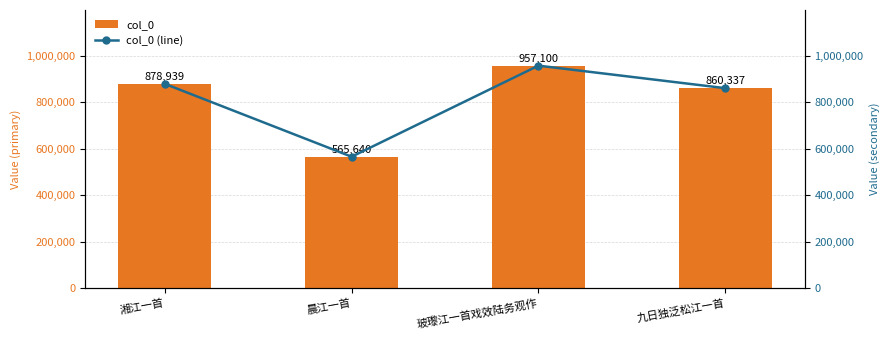

Reading right to left, extract all data points from this chart.

col_0: 九日独泛松江一首=860337	玻瓈江一首戏效陆务观作=957100	晨江一首=565640	湘江一首=878939
col_0 (line): 九日独泛松江一首=860337	玻瓈江一首戏效陆务观作=957100	晨江一首=565640	湘江一首=878939